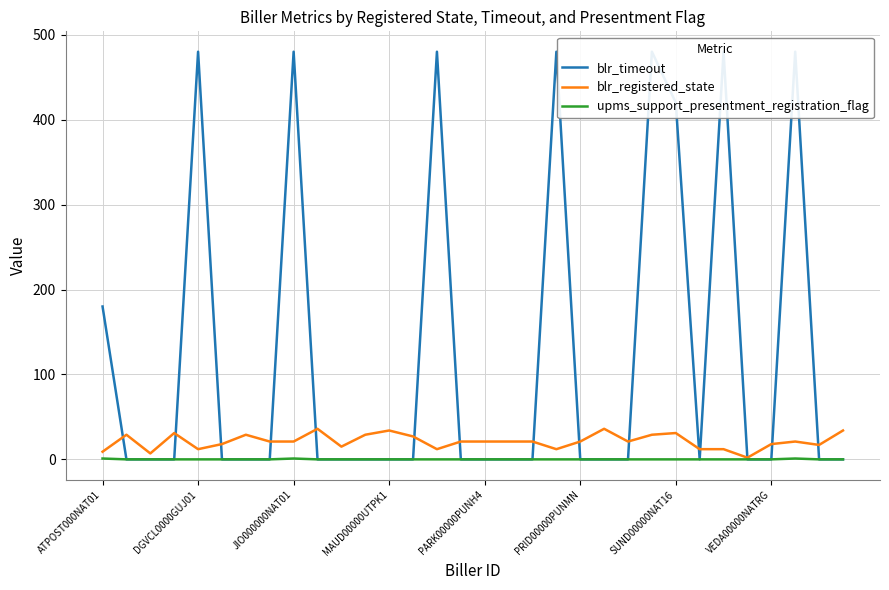

At which label does upms_support_presentment_registration_flag reach its minimum?

DGVCL0000GUJ01